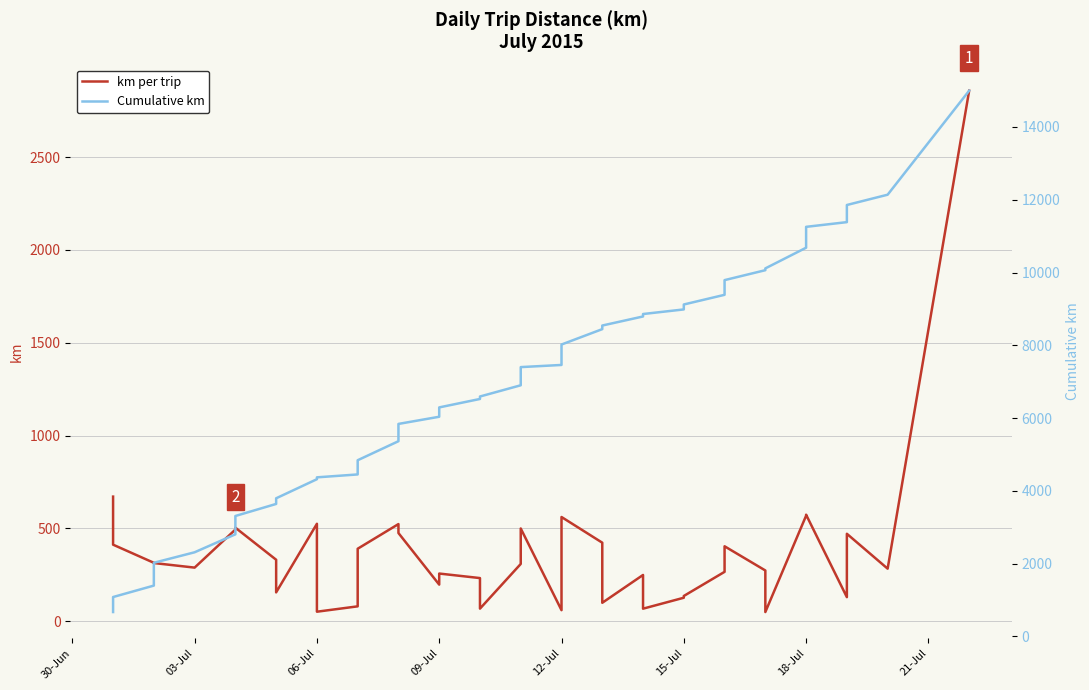

List the series in order of their overall mean, highest first.

Cumulative km, km per trip